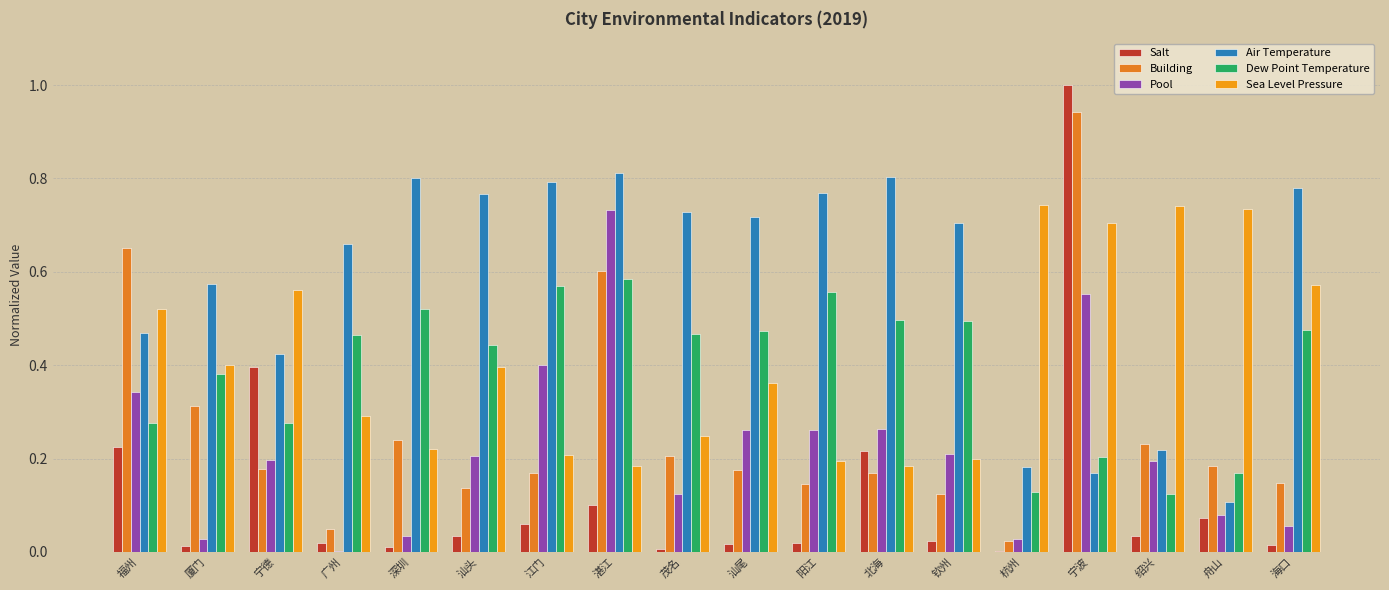

The value of Pool at 湛江 is 0.5. True or false?

False